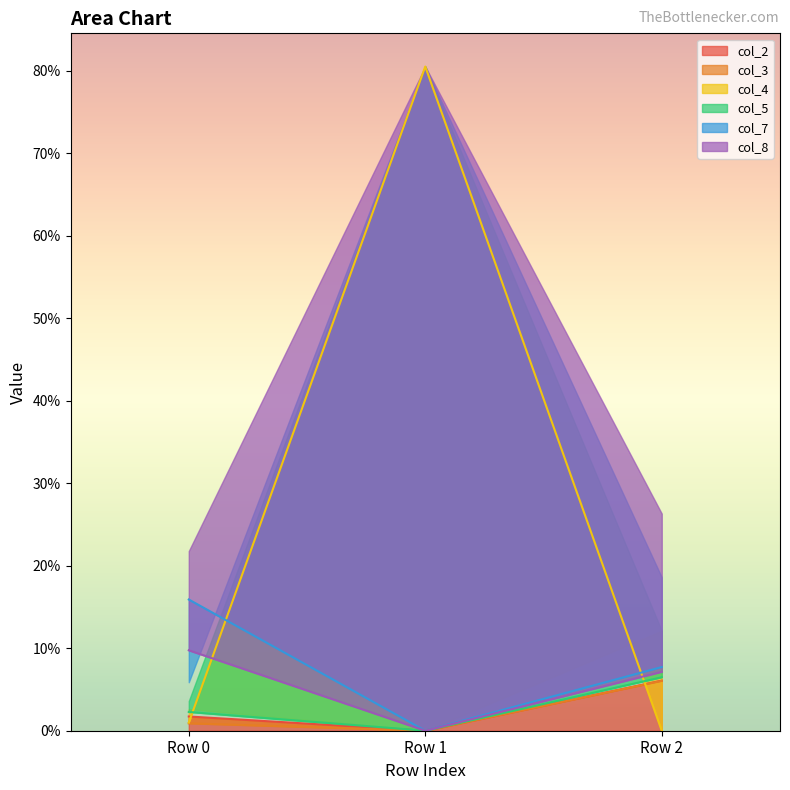

Reading right to left, list all the values displayed in this chart.

col_2: Row 2=0.1	Row 1=-0.0	Row 0=0.0
col_3: Row 2=0.1	Row 1=-0.0	Row 0=0.0
col_4: Row 2=-0.0	Row 1=0.8	Row 0=0.0
col_5: Row 2=0.1	Row 1=-0.0	Row 0=0.0
col_7: Row 2=0.1	Row 1=-0.0	Row 0=0.2
col_8: Row 2=0.1	Row 1=-0.0	Row 0=0.1